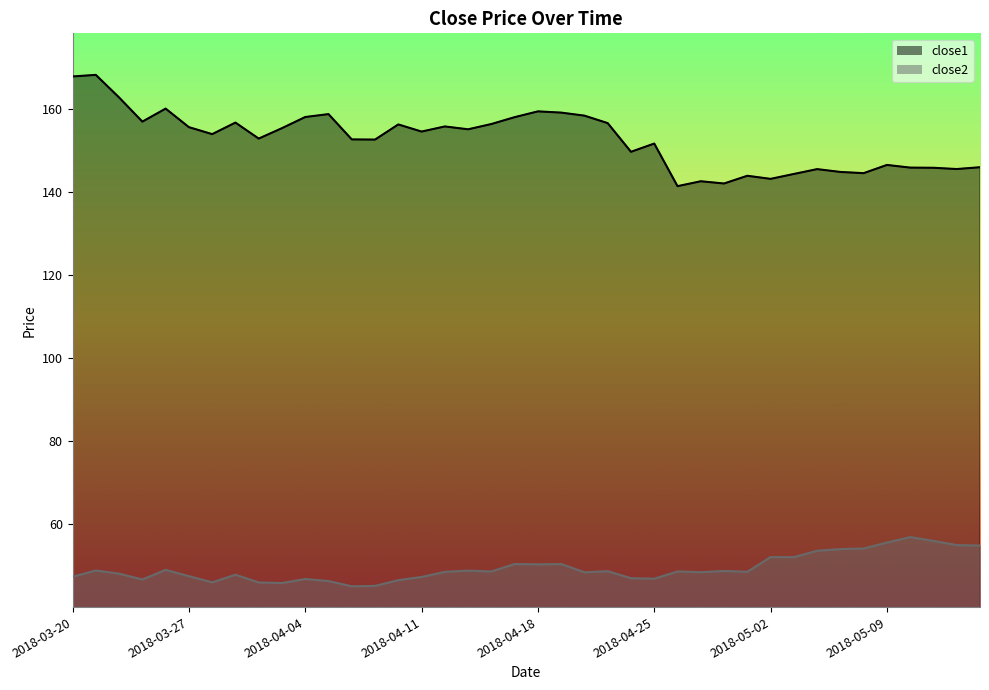

Rank the categories by close2 value from highest to lowest.

2018-05-10, 2018-05-11, 2018-05-09, 2018-05-14, 2018-05-15, 2018-05-08, 2018-05-07, 2018-05-04, 2018-05-02, 2018-05-03, 2018-04-17, 2018-04-19, 2018-04-18, 2018-03-26, 2018-03-21, 2018-04-13, 2018-04-30, 2018-04-23, 2018-04-26, 2018-04-16, 2018-05-01, 2018-04-12, 2018-04-27, 2018-04-20, 2018-03-22, 2018-03-29, 2018-03-27, 2018-03-20, 2018-04-11, 2018-04-24, 2018-04-25, 2018-04-04, 2018-03-23, 2018-04-10, 2018-04-05, 2018-03-28, 2018-04-02, 2018-04-03, 2018-04-09, 2018-04-06